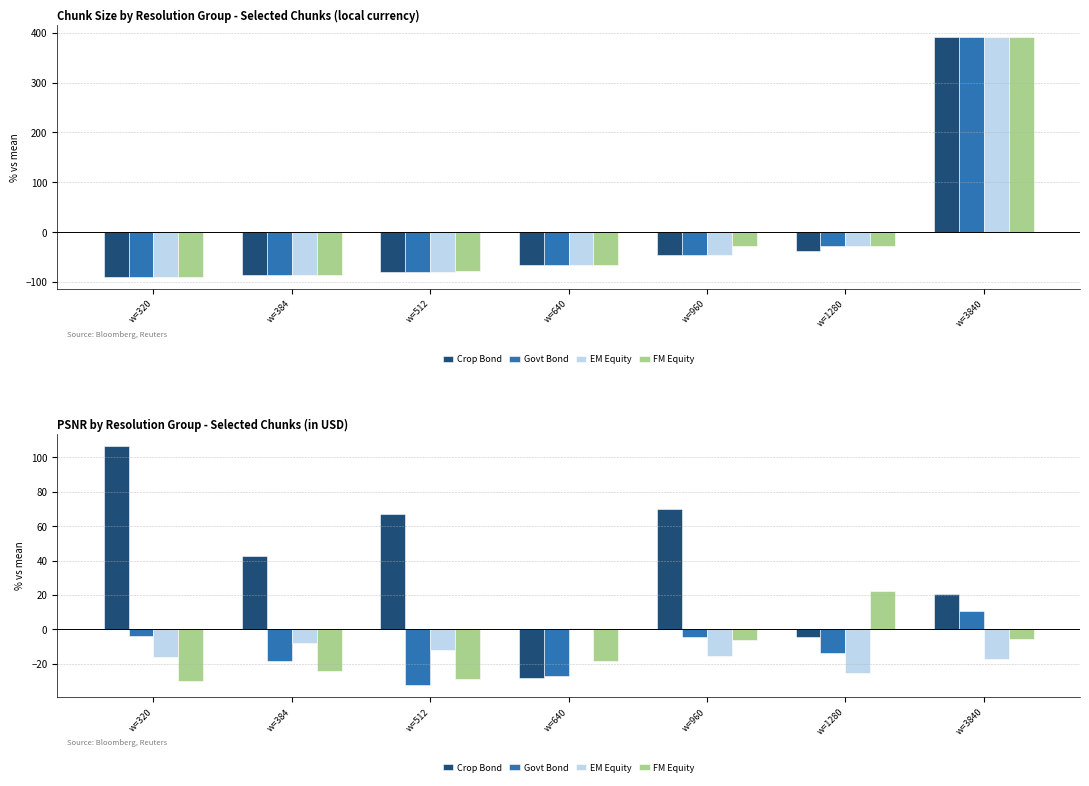

Between w=640 and w=3840, which series saw the biggest shift?

Crop Bond